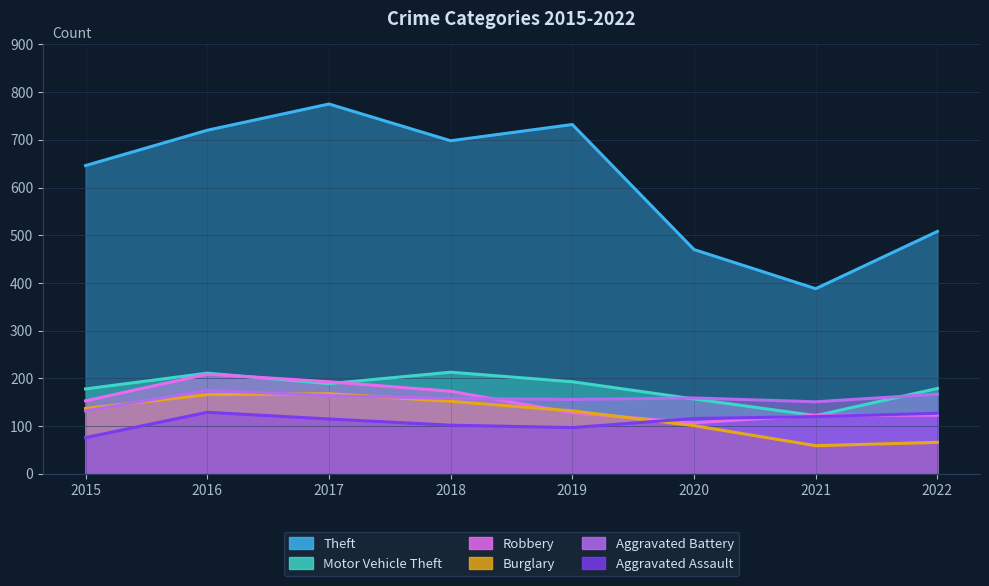

List the series in order of their peak value, lowest first.

Aggravated Assault, Burglary, Aggravated Battery, Robbery, Motor Vehicle Theft, Theft